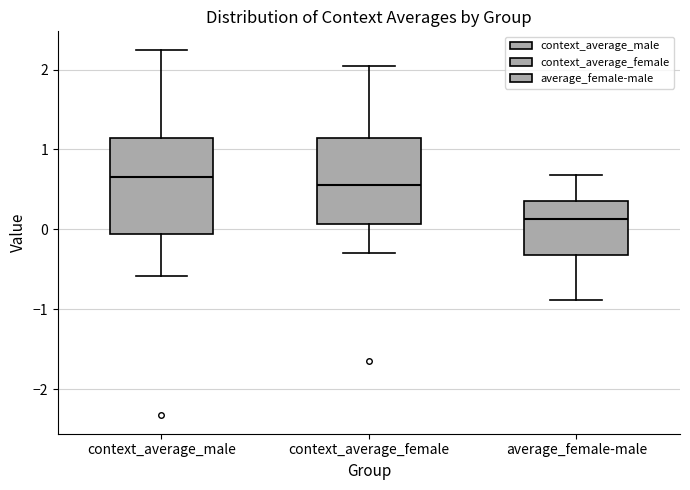

Where does the upper whisker of the box for average_female-male end on the y-axis? The values are not printed on the chart, so give them approximately, as read against the axis.

0.7